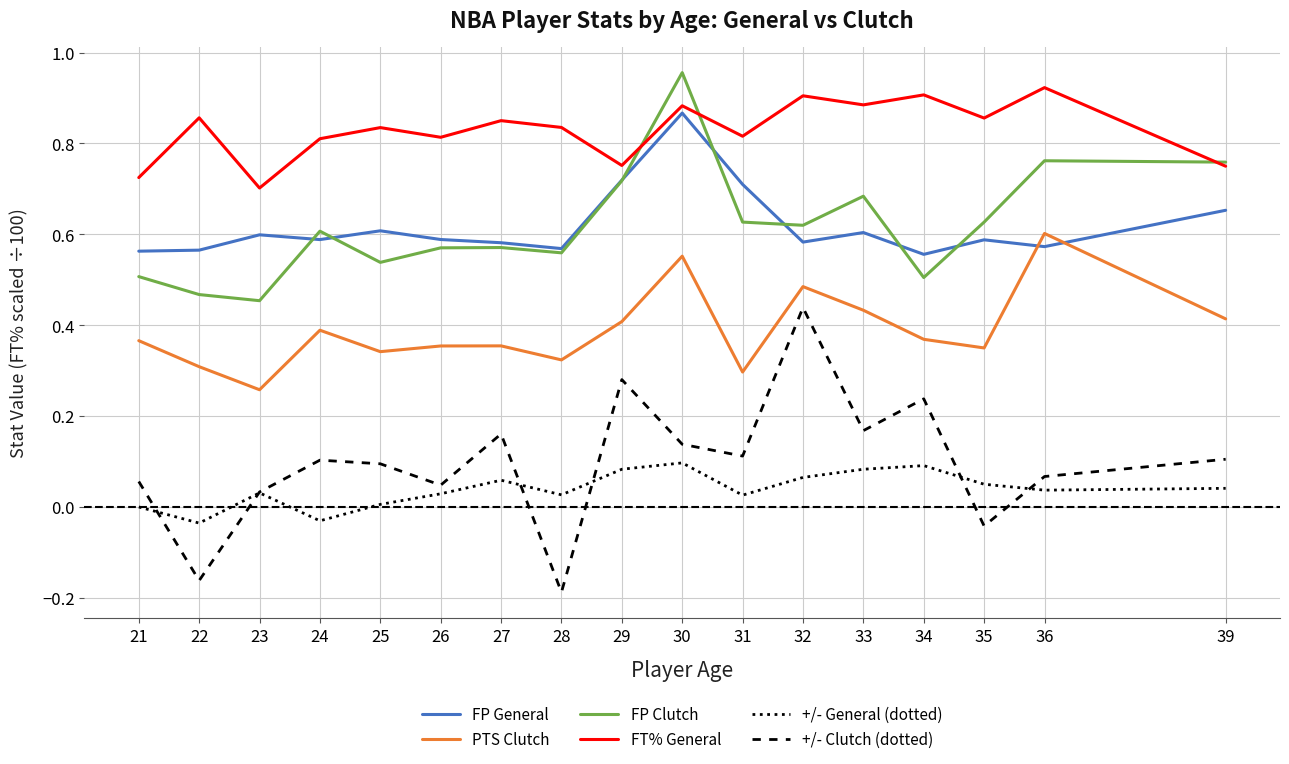

Is the value of FT% General at 23 greater than the value of PTS Clutch at 28?

Yes